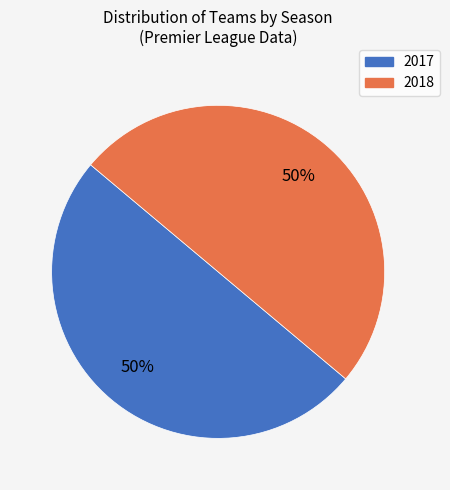

Approximately how many times larger is the value at 2017 compared to 2018?

1.0